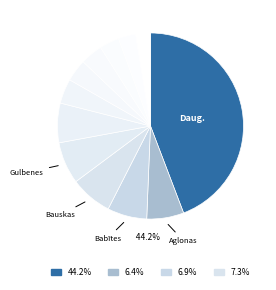

How many segments does this pie chart have?

12